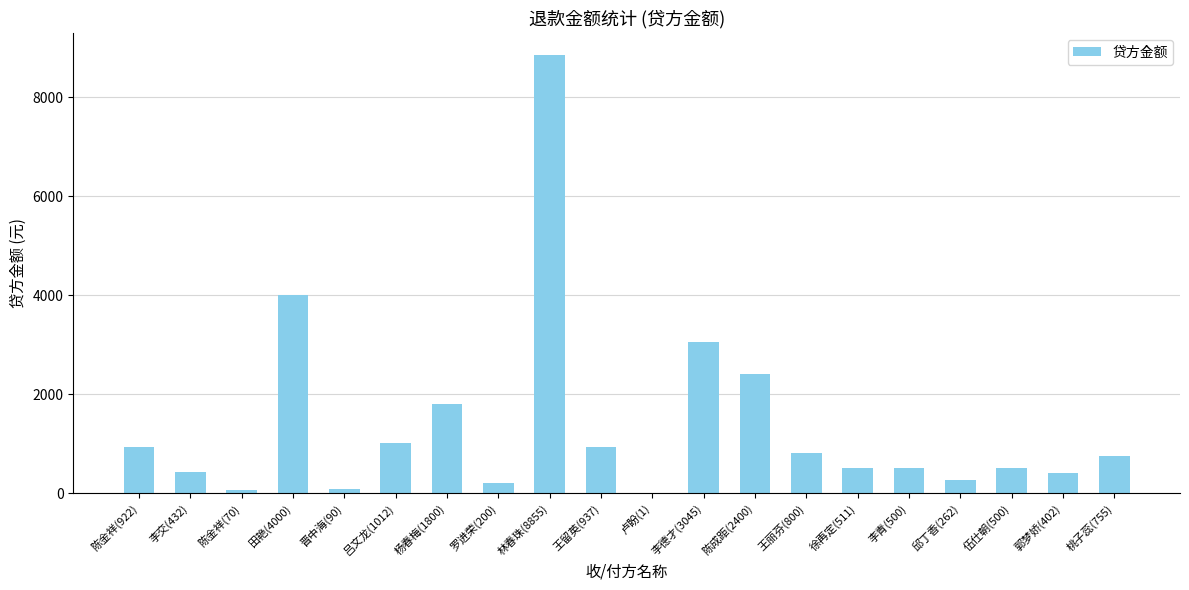

Is it true that the value at 李交(432) is 432?

True